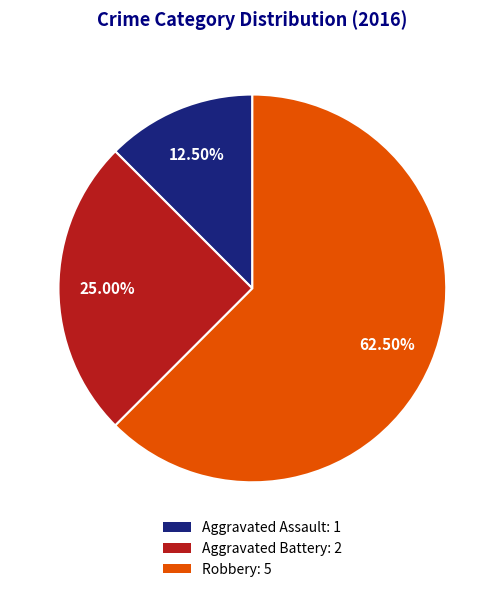

Is it true that Aggravated Assault is 26% of the pie?

False